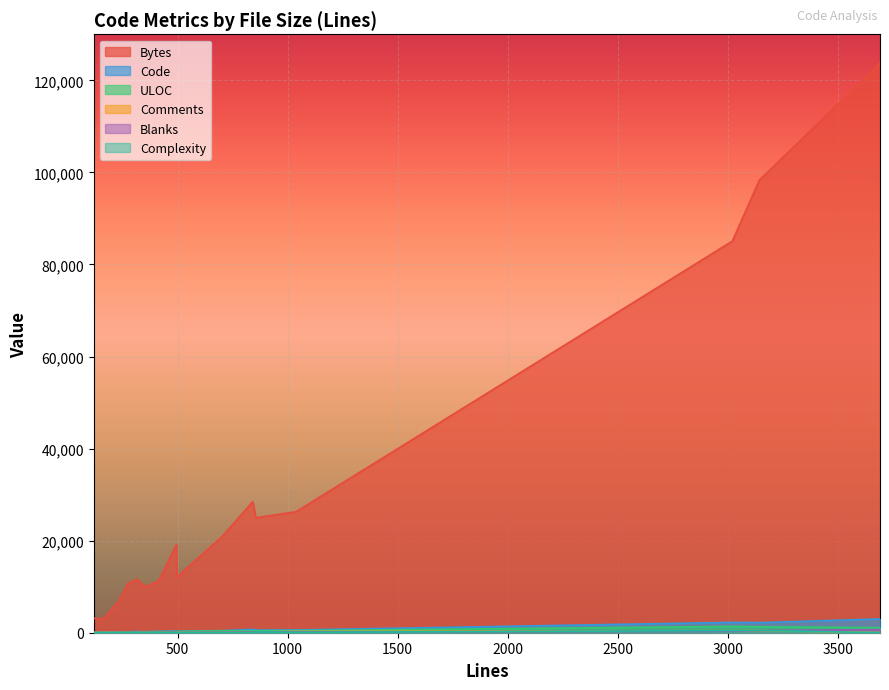

List the series in order of their peak value, highest first.

Bytes, Code, ULOC, Blanks, Complexity, Comments